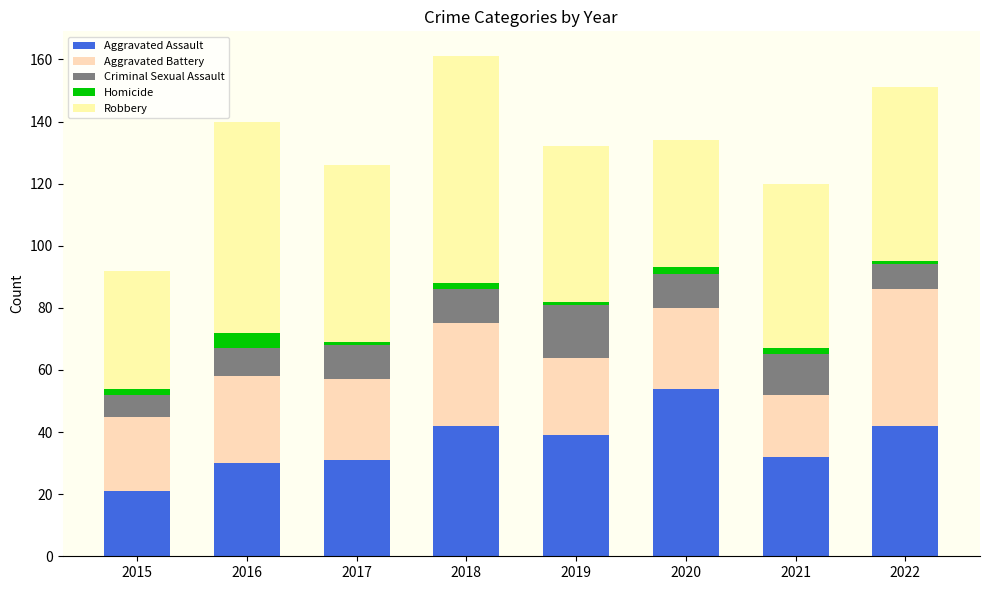

Rank the categories by Criminal Sexual Assault value from highest to lowest.

2019, 2021, 2017, 2018, 2020, 2016, 2022, 2015